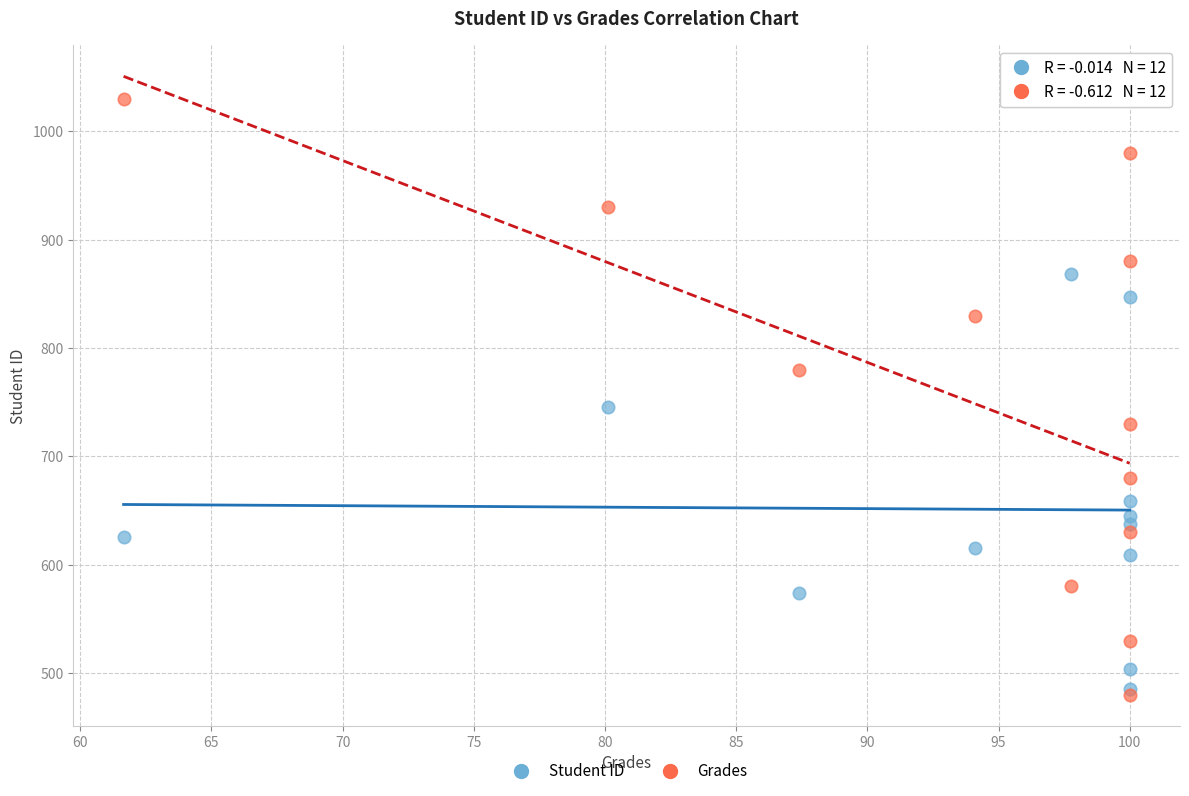

In the Grades series, what Y value is closest to 755?

730